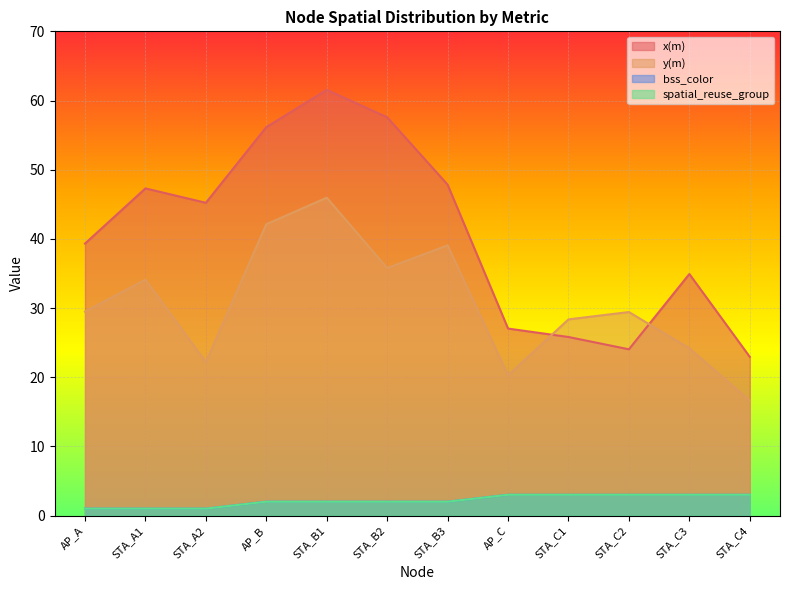

What is the average value of the y(m) series?

30.6